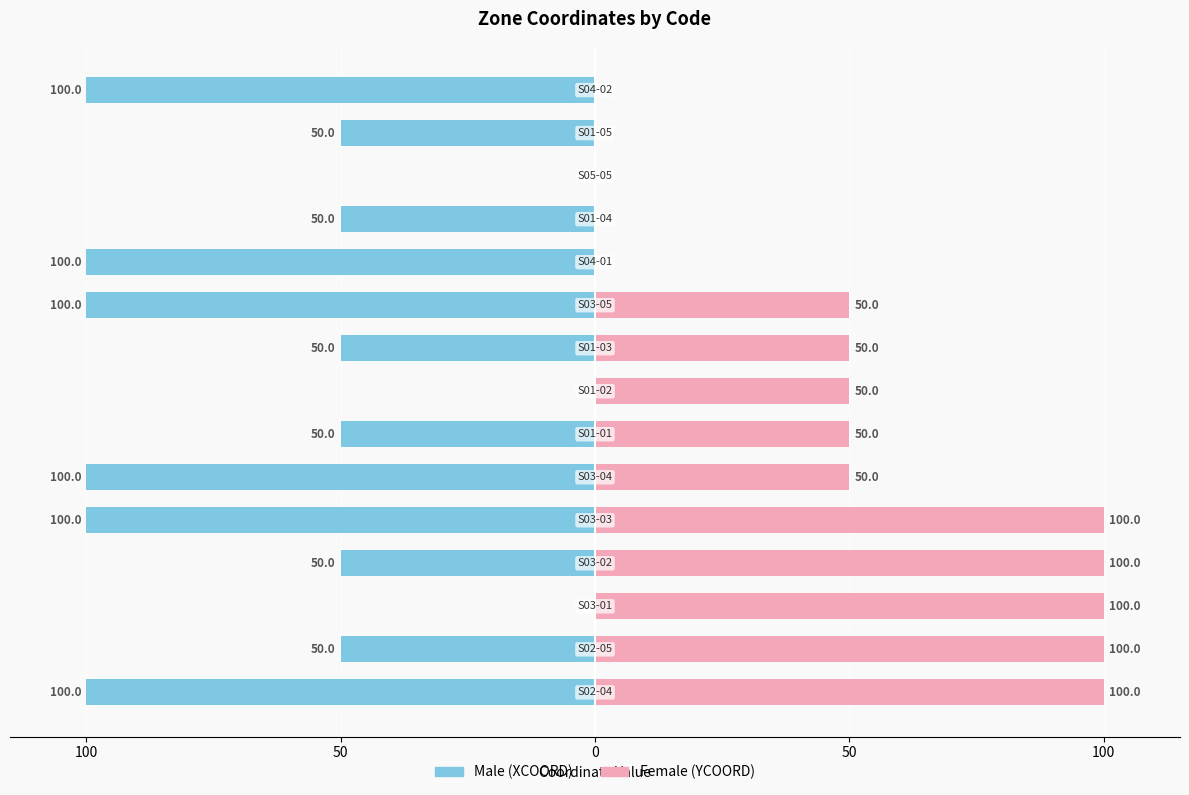

What is the spread (max minus min) of values at 50?

100